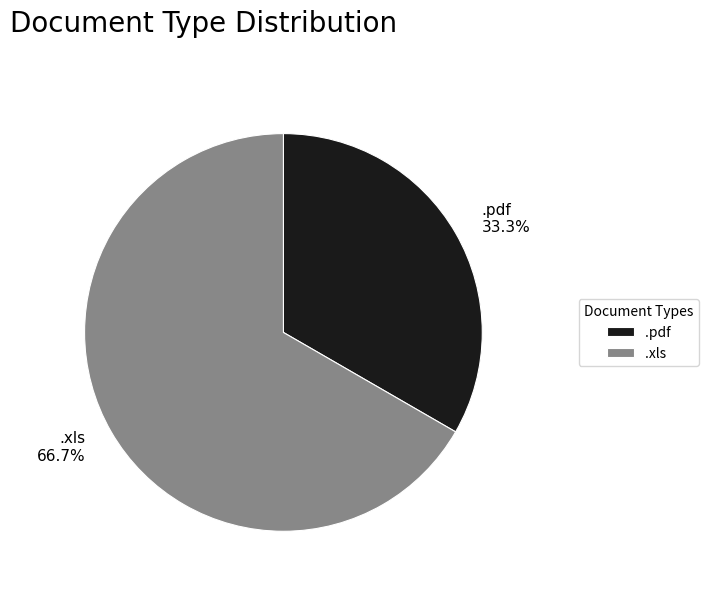

Count the number of slices in the pie.

2